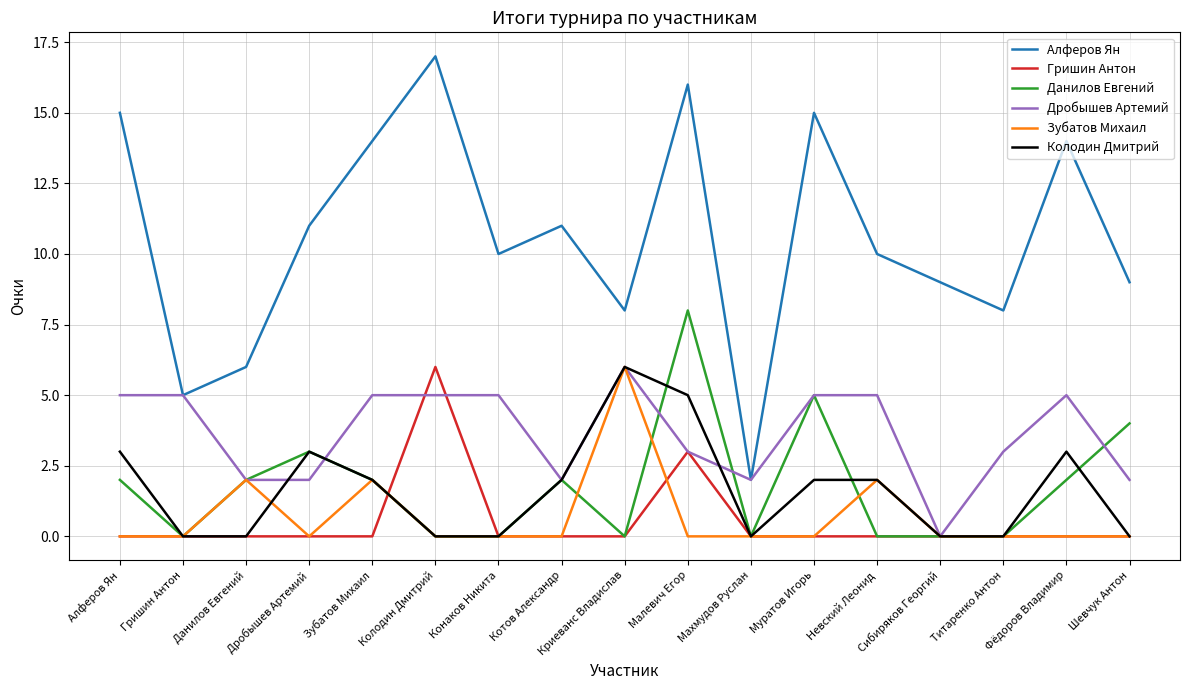

What position from the left is Данилов Евгений?

3